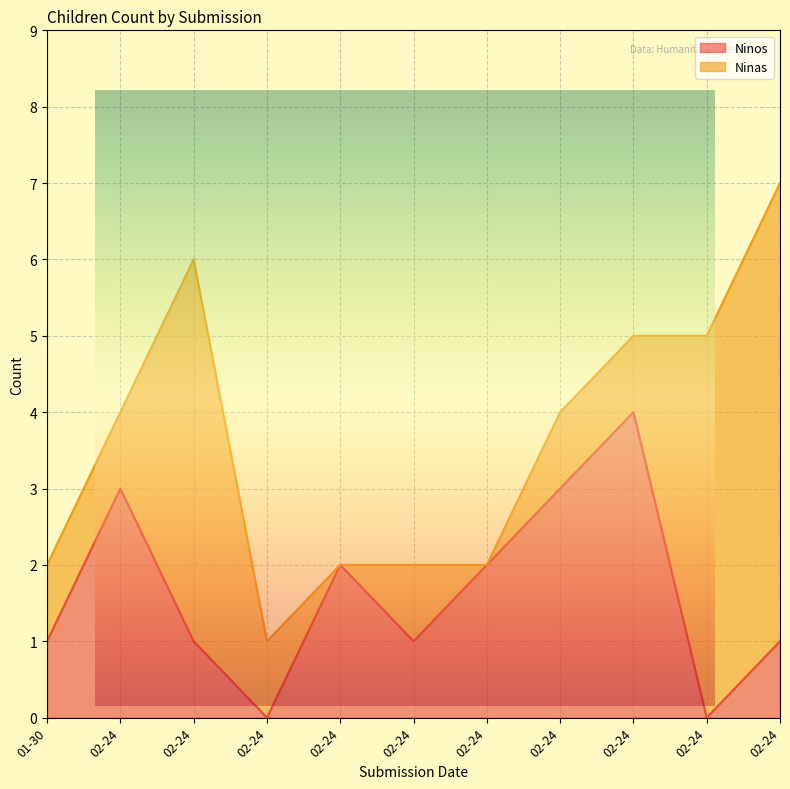

At which label does the data first exceed 1?

02-24